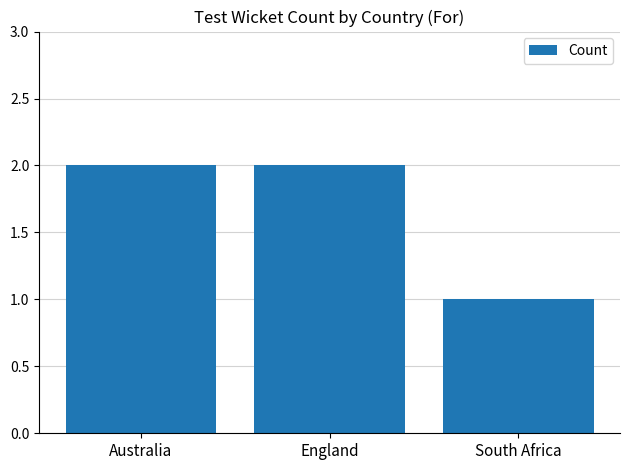

The chart shows a value of 2 at England. True or false?

True